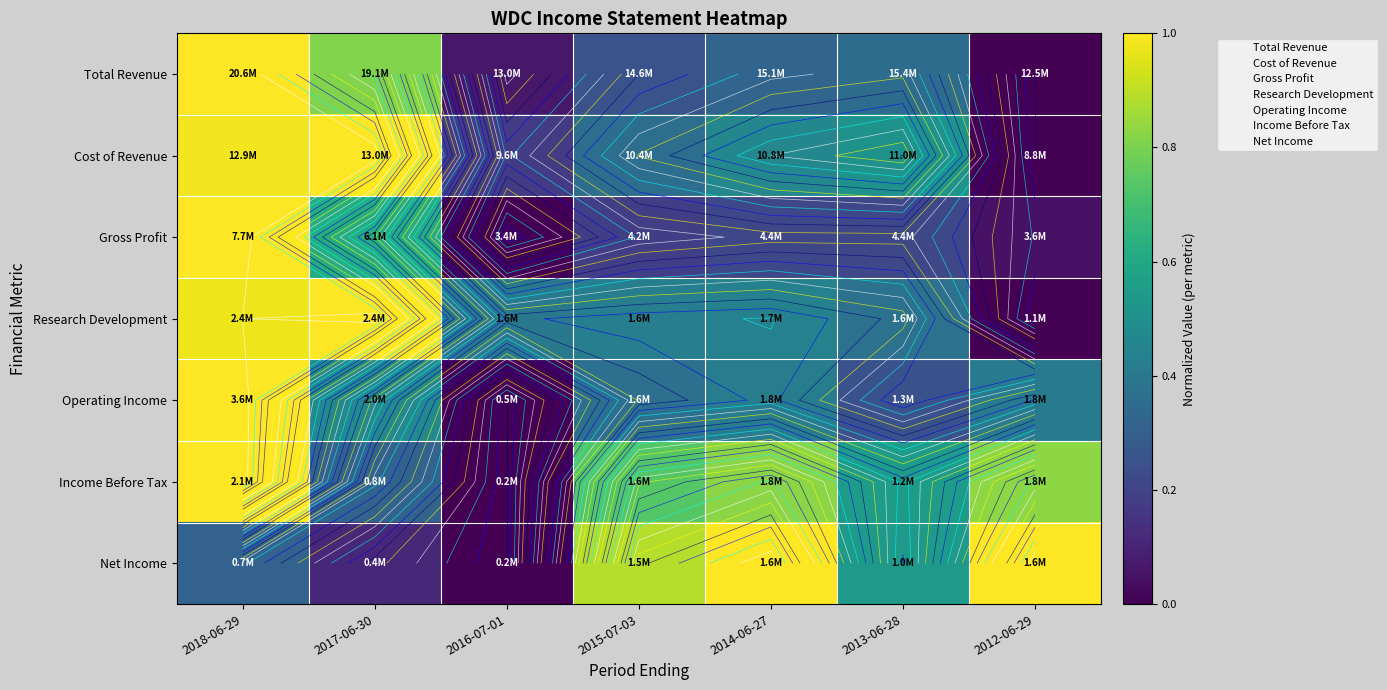

At which label is Income Before Tax closest to 0?

2016-07-01